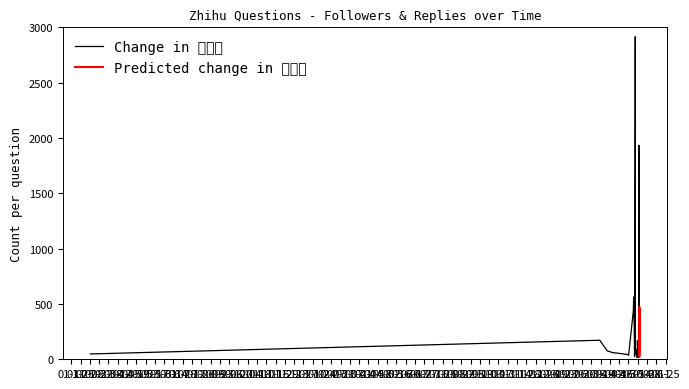

What is the smallest value displayed?

10